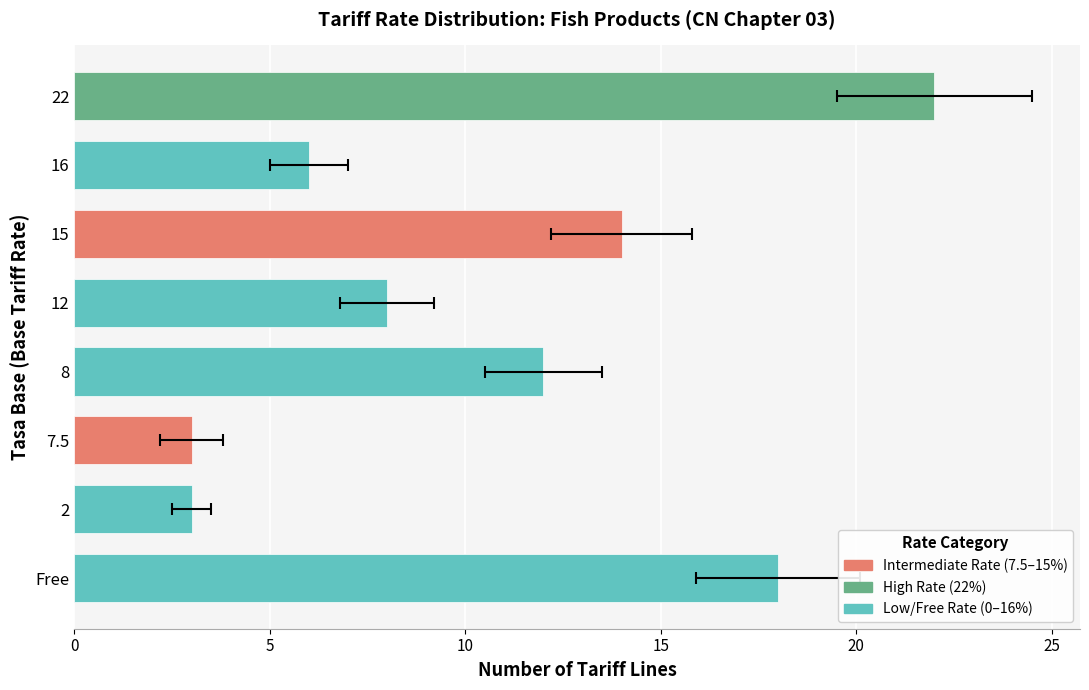

Count the number of categories in the chart.

8